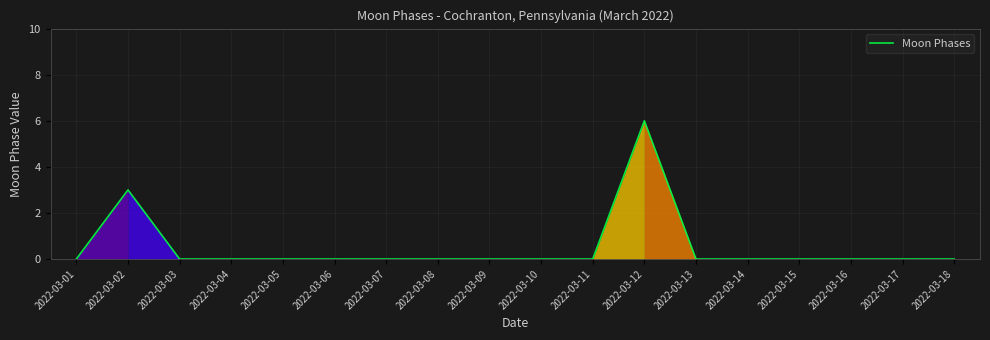

What is the difference between the maximum and minimum values?

6